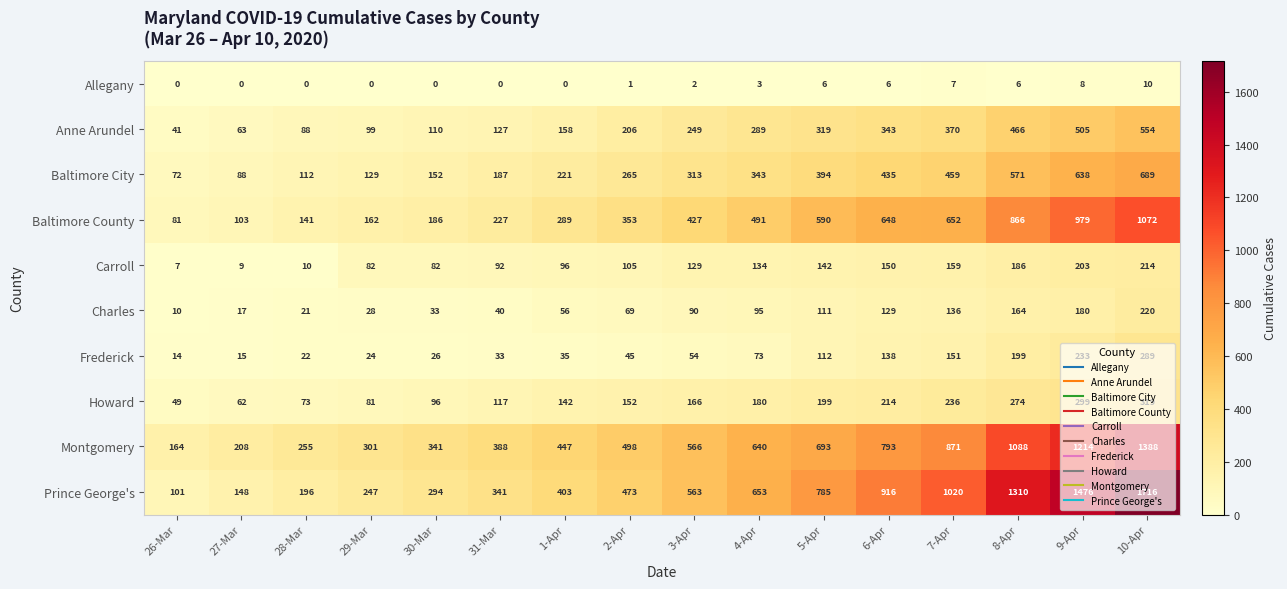

Count the number of categories in the chart.

16